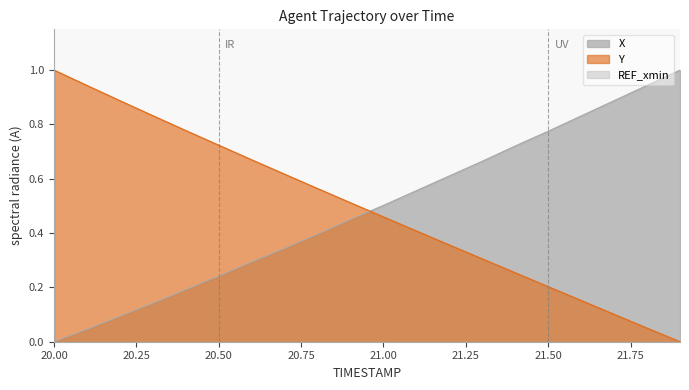

Reading left to right, list all the values displayed in this chart.

X: 20.0=0.0	20.1=0.0	20.2=0.1	20.3=0.1	20.4=0.2	20.5=0.2	20.6=0.3	20.7=0.3	20.8=0.4	20.9=0.5	21.0=0.5	21.1=0.6	21.2=0.6	21.3=0.7	21.4=0.7	21.5=0.8	21.6=0.8	21.7=0.9	21.8=0.9	21.9=1.0
Y: 20.0=1.0	20.1=0.9	20.2=0.9	20.3=0.8	20.4=0.8	20.5=0.7	20.6=0.7	20.7=0.6	20.8=0.6	20.9=0.5	21.0=0.5	21.1=0.4	21.2=0.4	21.3=0.3	21.4=0.3	21.5=0.2	21.6=0.2	21.7=0.1	21.8=0.1	21.9=0.0